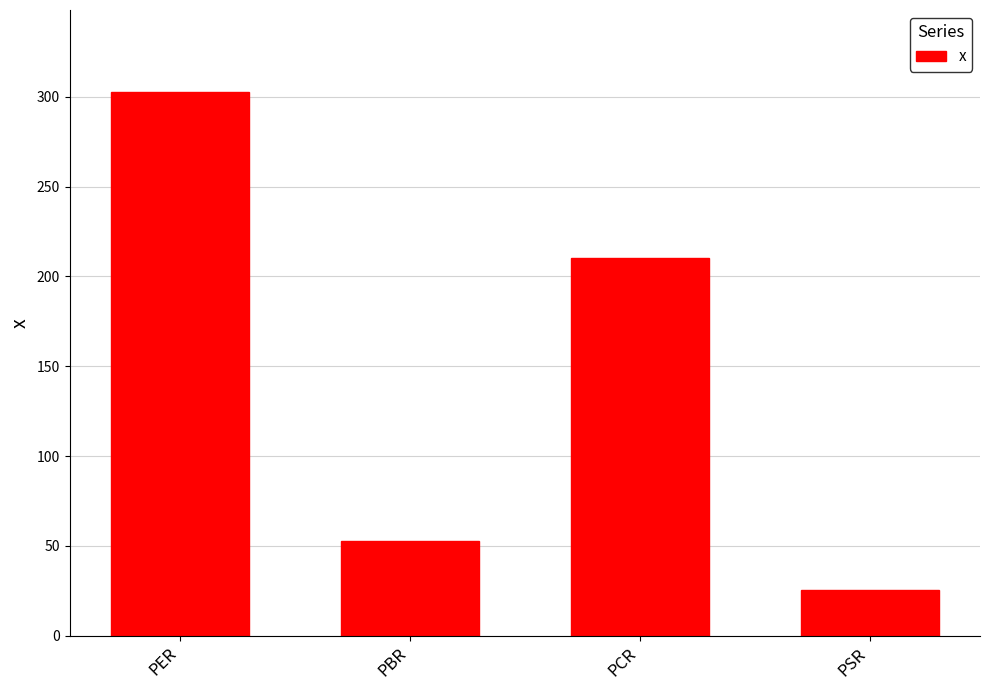

List the labels in order of value, largest first.

PER, PCR, PBR, PSR